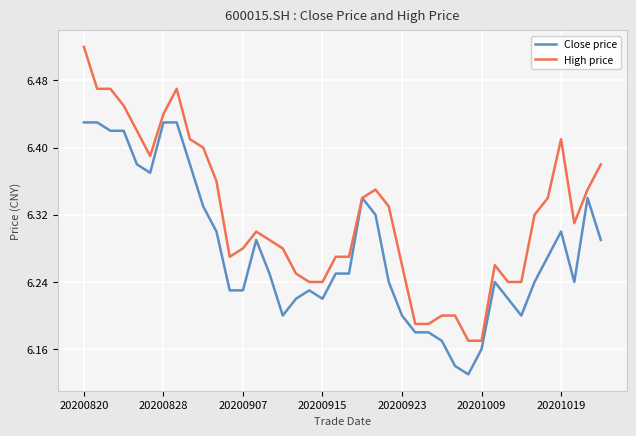

Which series has the widest spread of values?

High price